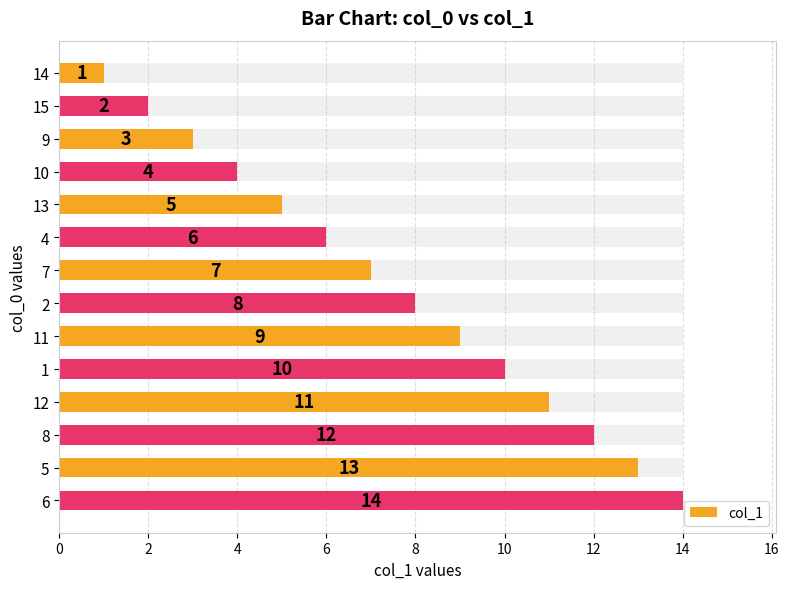

Reading left to right, transcribe all the data shown in this chart.

1	2	3	4	5	6	7	8	9	10	11	12	13	14